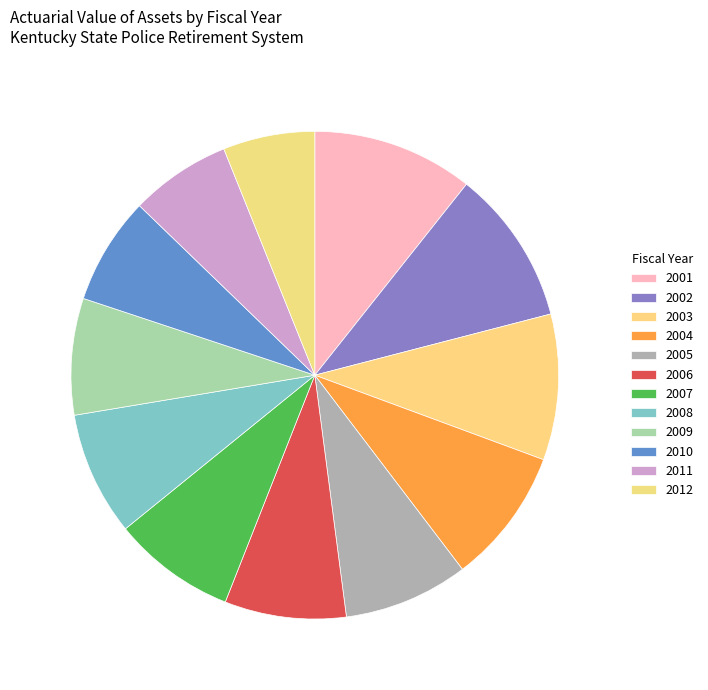

How many slices are in this pie chart?

12